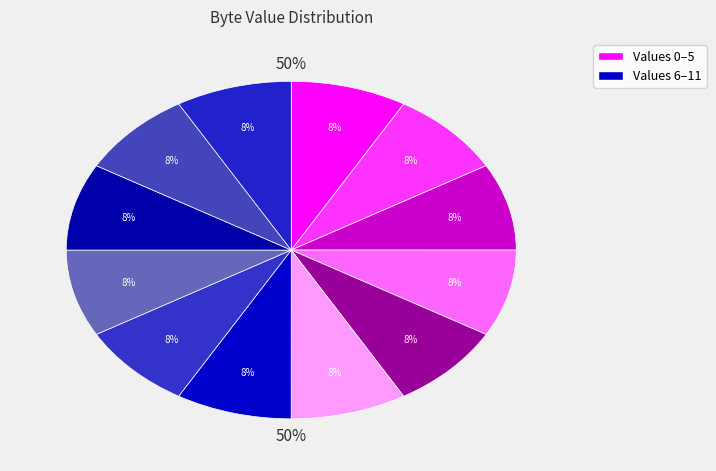

How many segments does this pie chart have?

12